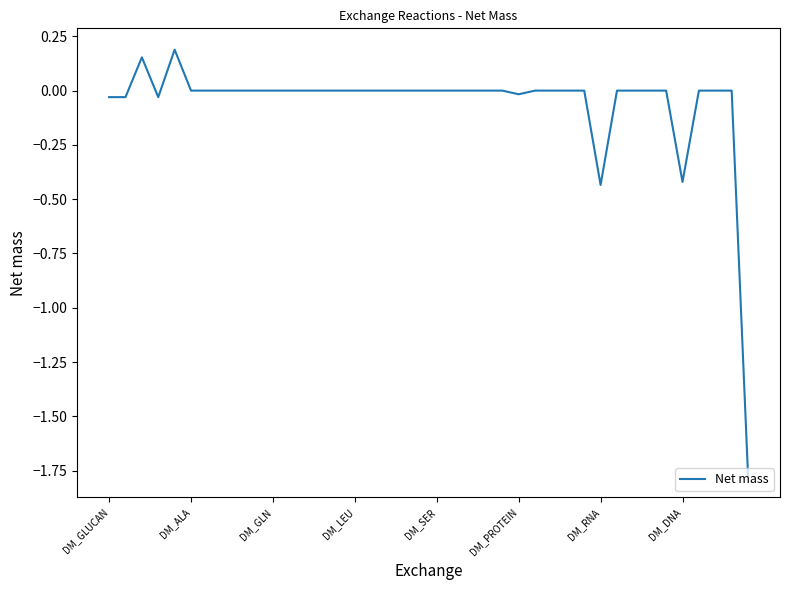

True or false: there are more than 2 points higher than both neighbors.

False